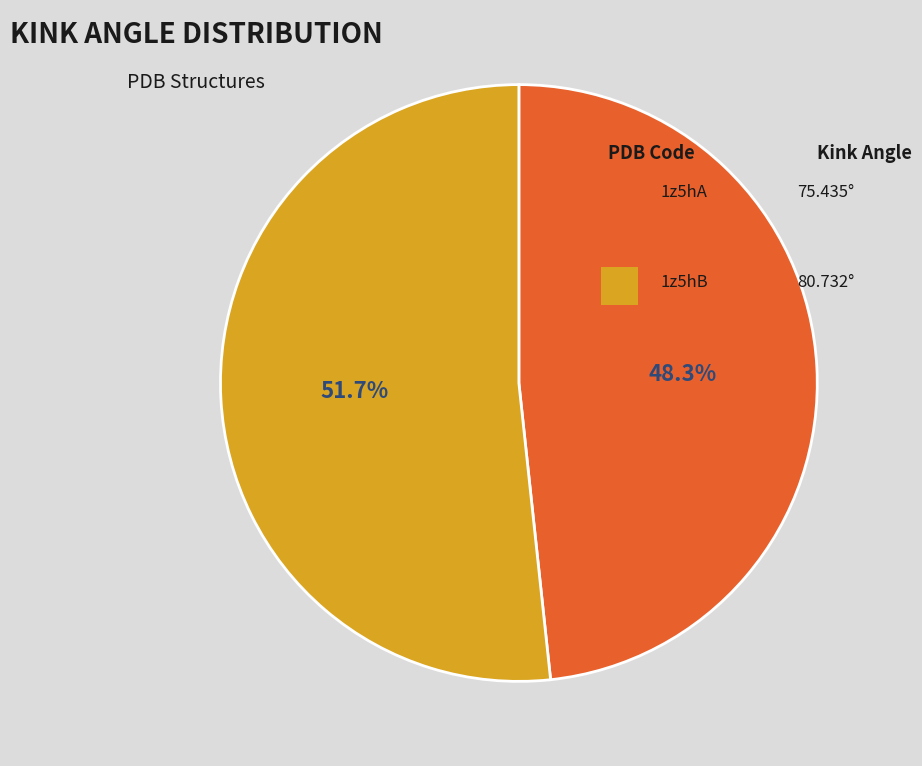

Which category has the biggest portion of the pie?

1z5hB